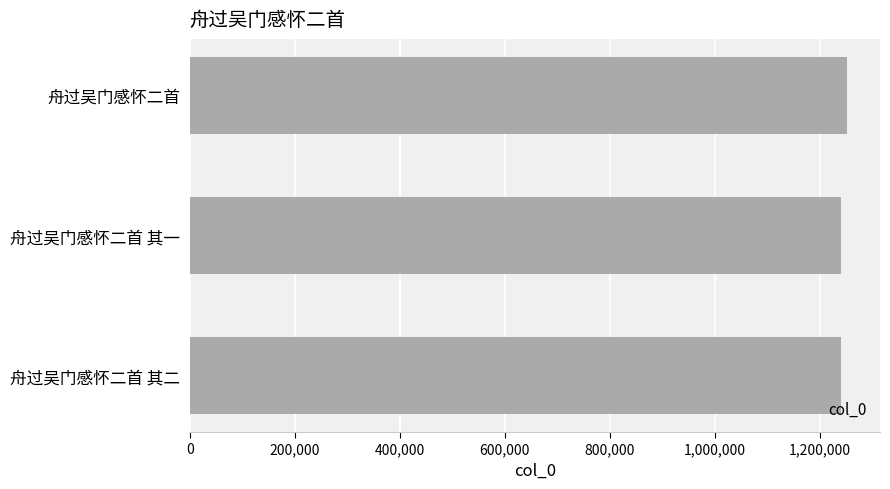

What is the average value?

1244867